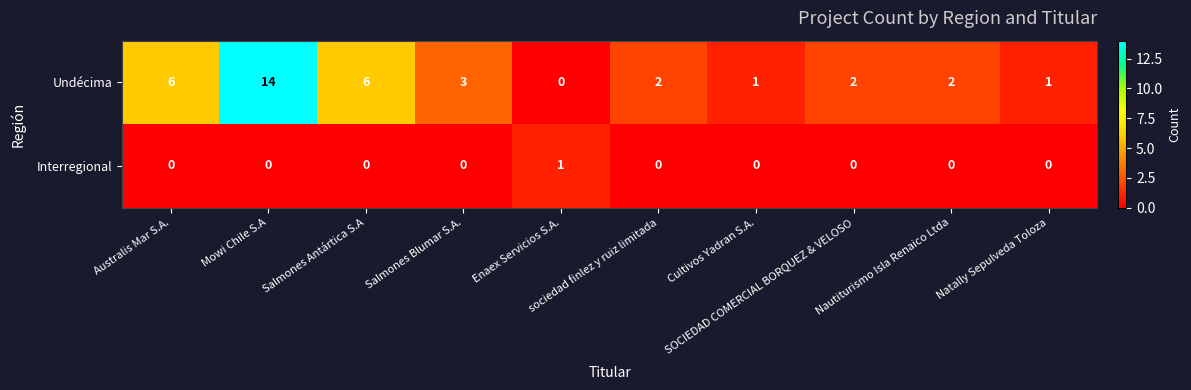

Which series has the largest range (max minus min)?

Undécima